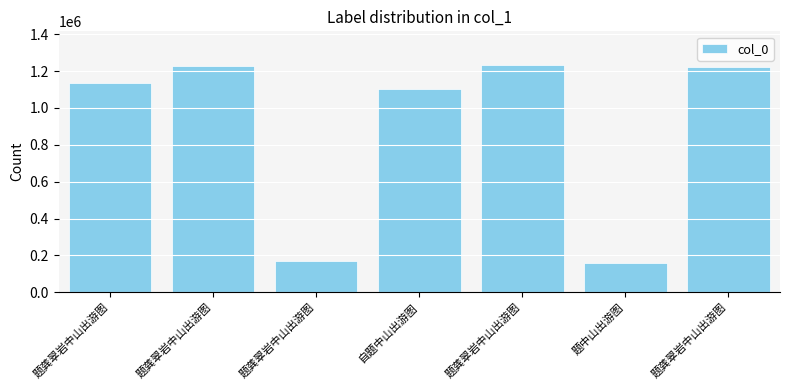

What is the smallest value displayed?

157119